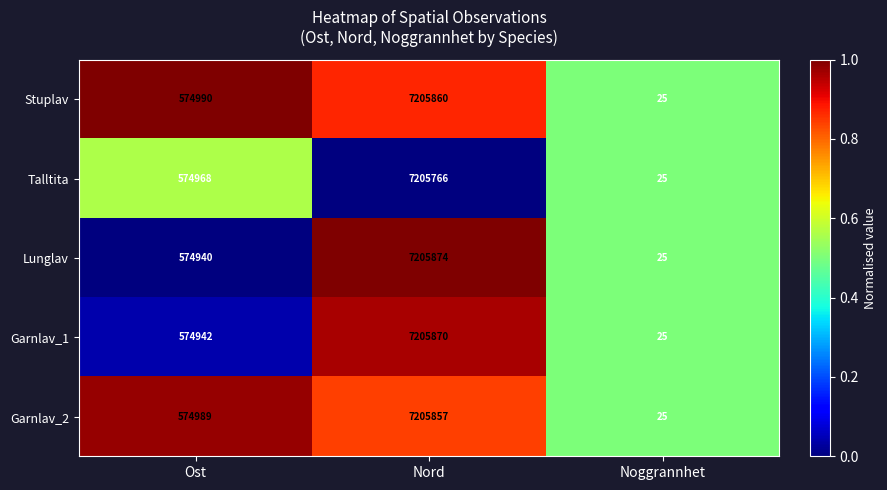

What is the average value of the Garnlav_2 series?

2593624